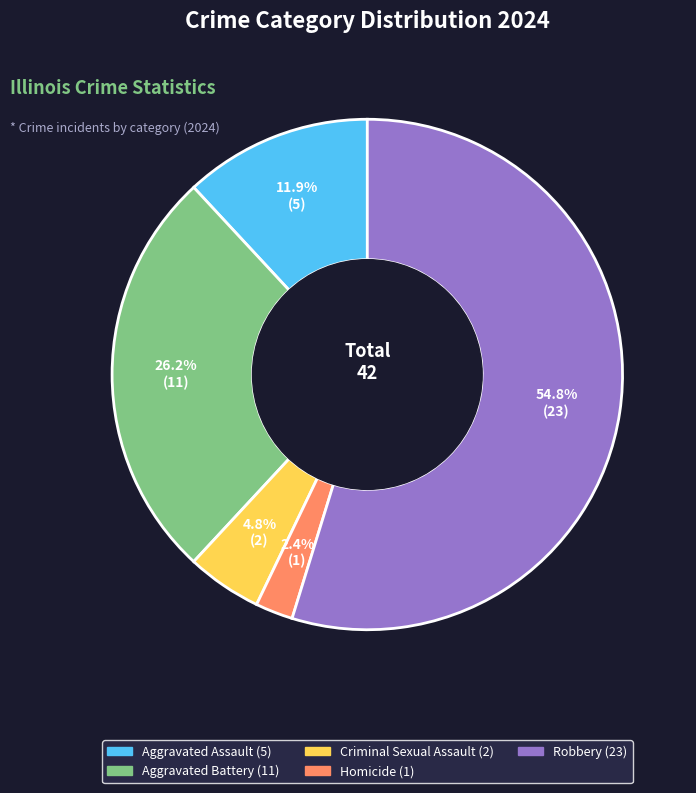

How many segments does this pie chart have?

5